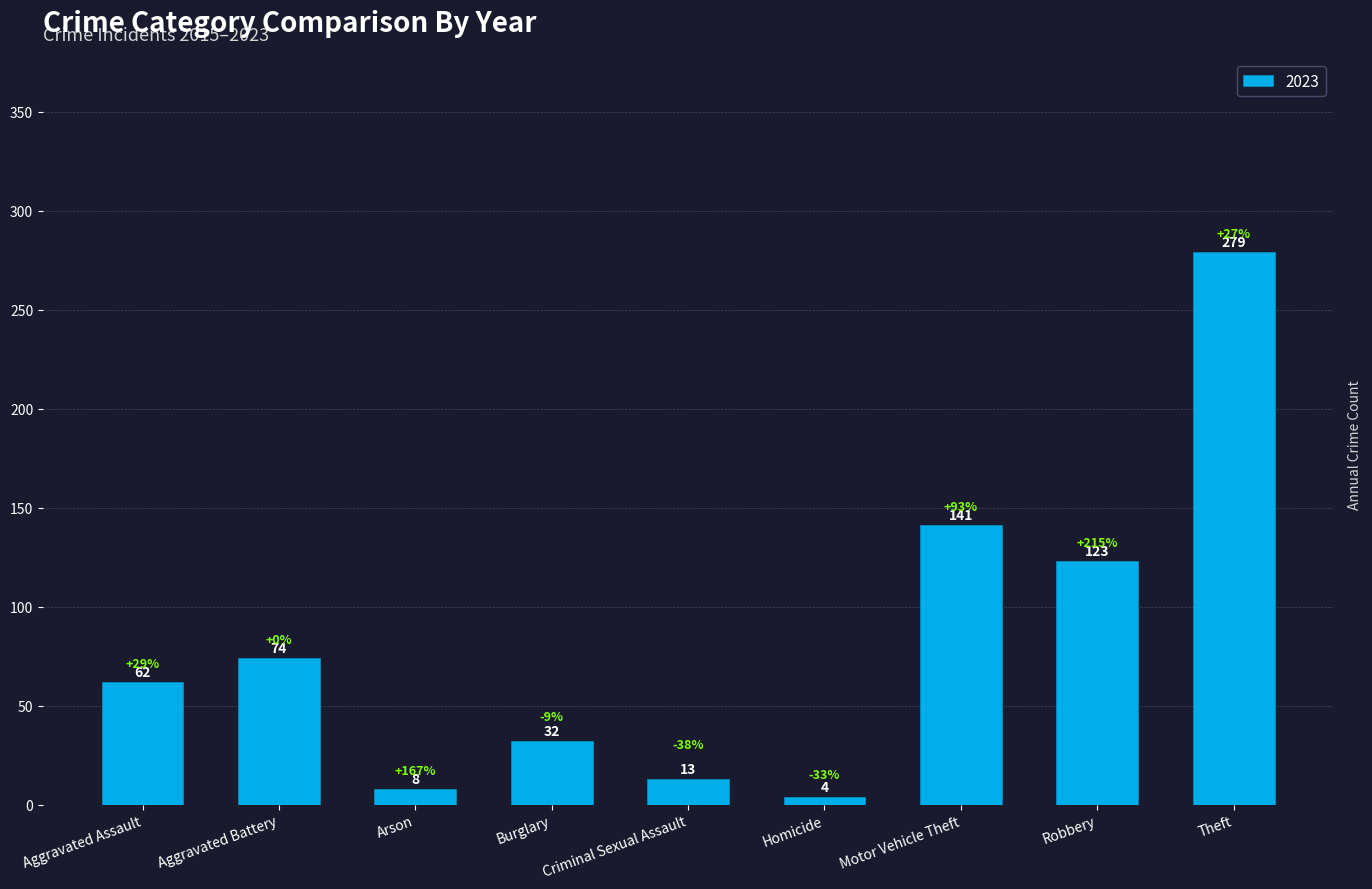

The chart shows a value of 32 at Burglary. True or false?

True